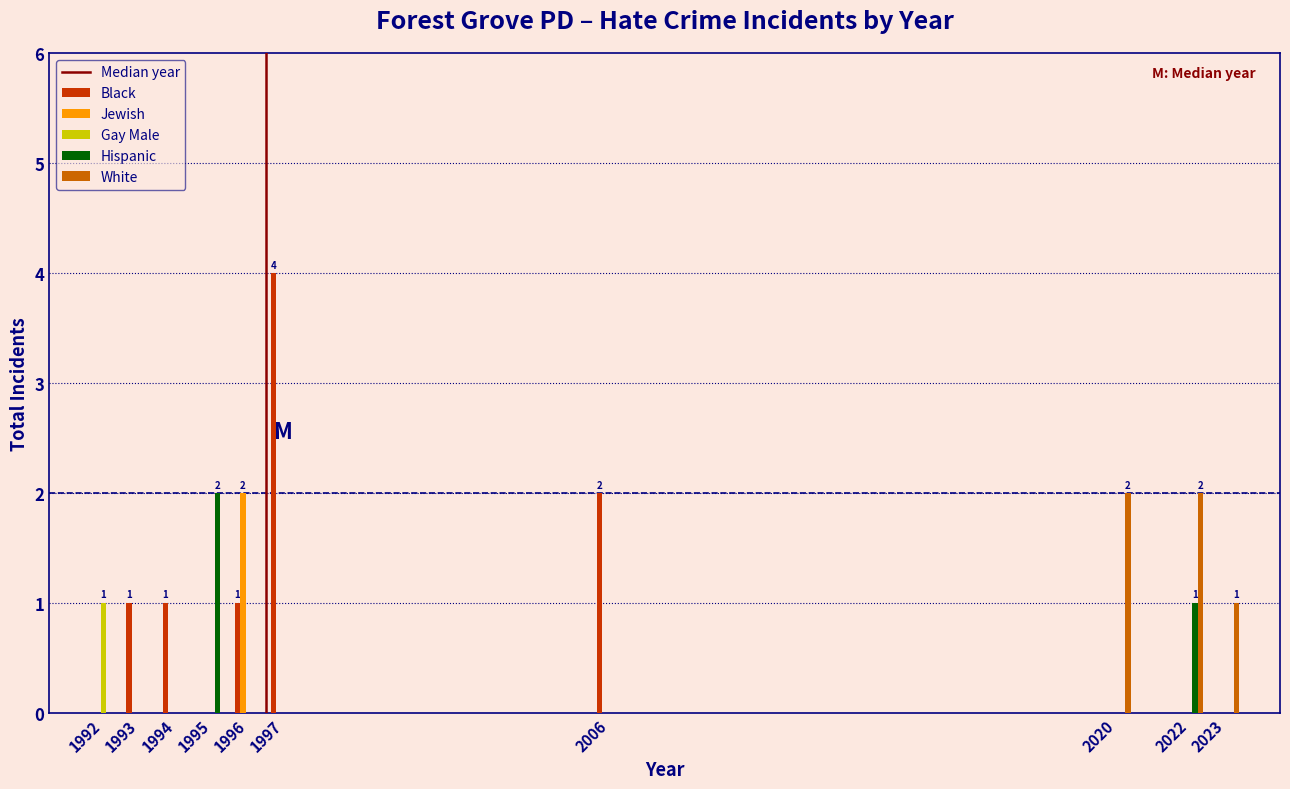

At which category does the chart reach its peak across all series?

1997